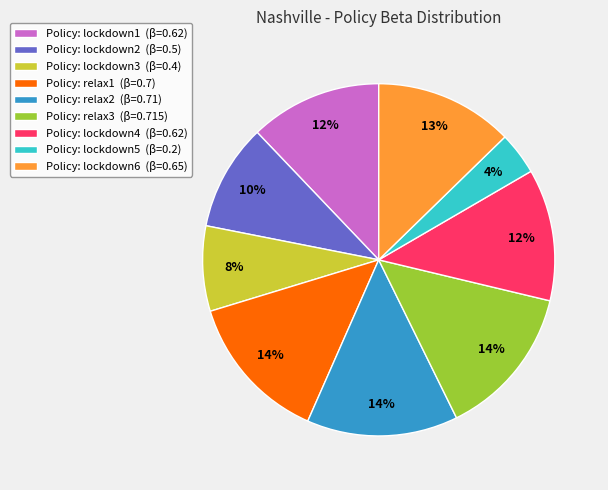

Which slice is the smallest?

Policy: lockdown5 (β=0.2)